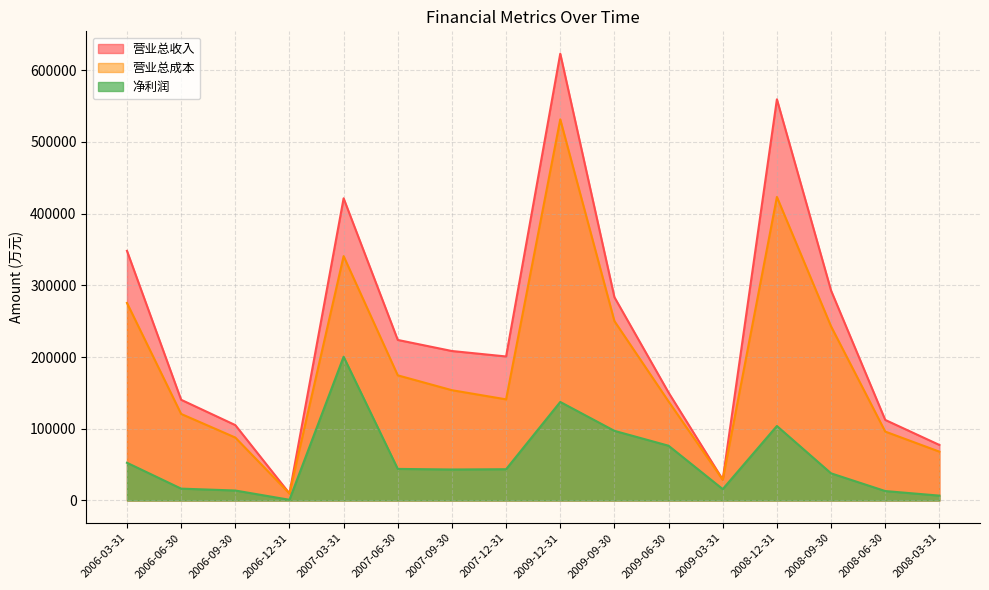

Where does the 营业总收入 series first go above 208445?

2006-03-31